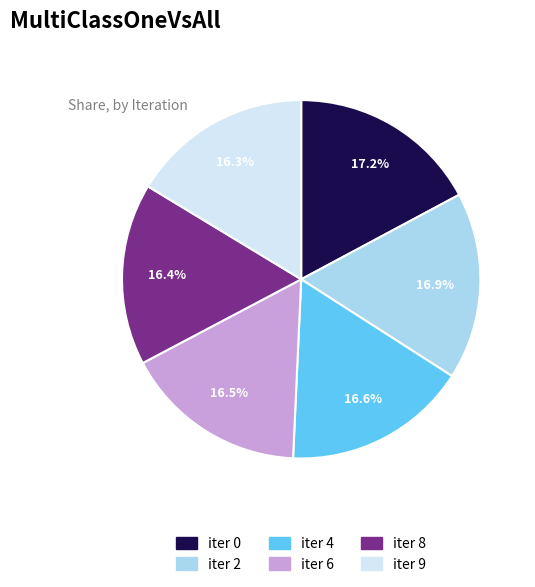

Is there any slice that represents more than half of the pie?

No